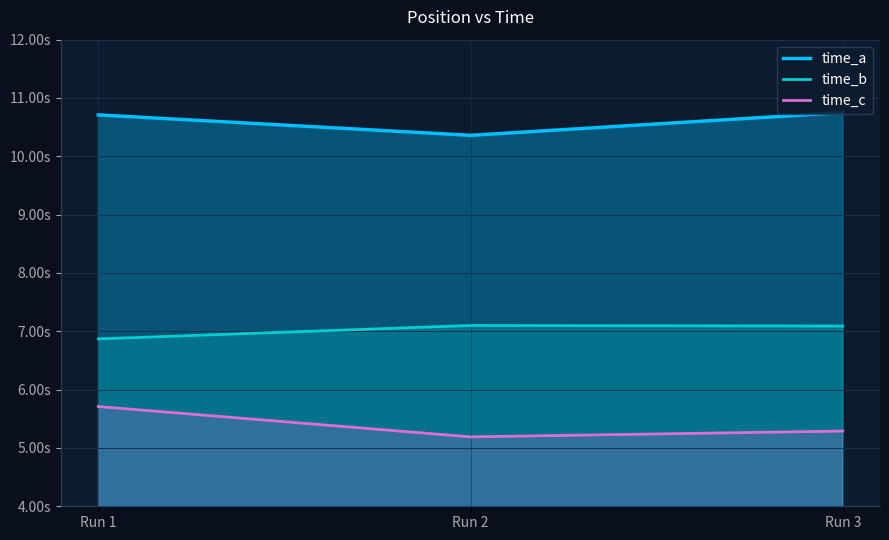

Which has a higher value, Run 3 or Run 2?

Run 3